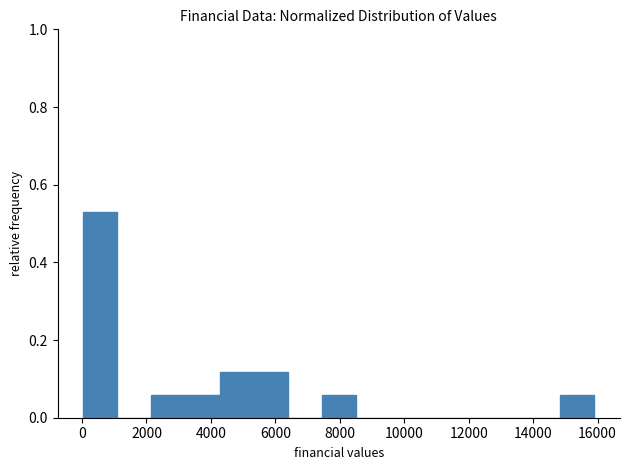

Reading left to right, list every bar in this chart as the range it spans on the x-axis followed by its height. Neither the bar edges nor the heights are printed on the chart, so give them approximately, as read against the axes.

0 to 1000: 0.52
1000 to 2200: 0
2200 to 3200: 0.06
3200 to 4200: 0.06
4200 to 5400: 0.12
5400 to 6400: 0.12
6400 to 7400: 0
7400 to 8400: 0.06
8400 to 9600: 0
9600 to 10600: 0
10600 to 11600: 0
11600 to 12800: 0
12800 to 13800: 0
13800 to 14800: 0
14800 to 16000: 0.06